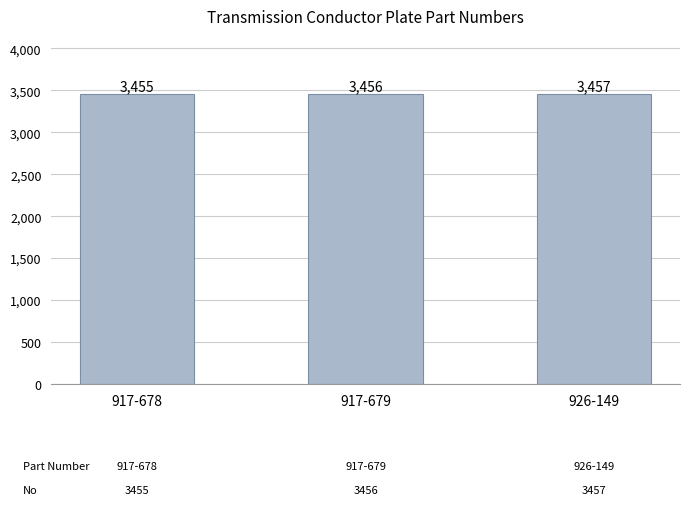

What is the value of the 2nd bar from the left?

3456